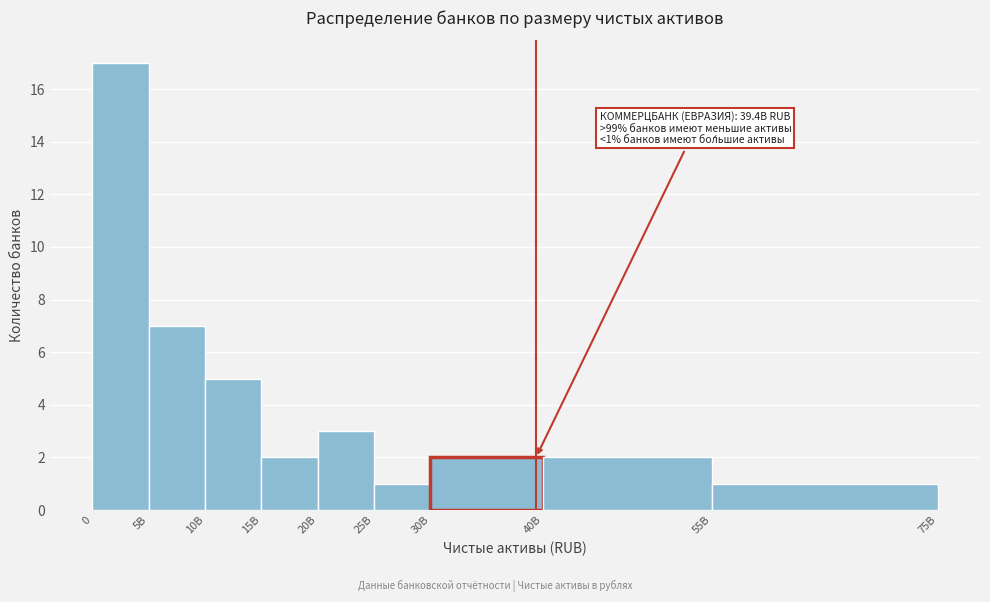

Reading right to left, list all the values displayed in this chart.

55B=1	40B=2	30B=2	25B=1	20B=3	15B=2	10B=5	5B=7	0=17